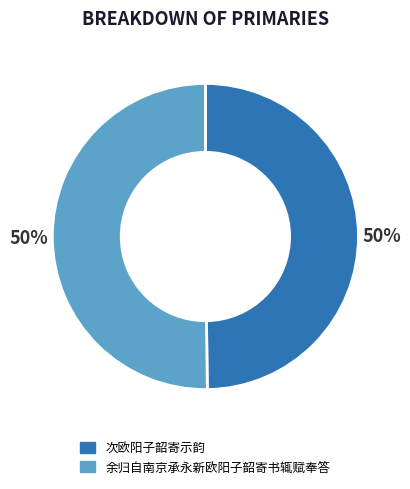

To the nearest percent, what portion does 次欧阳子韶寄示韵 represent?

50%